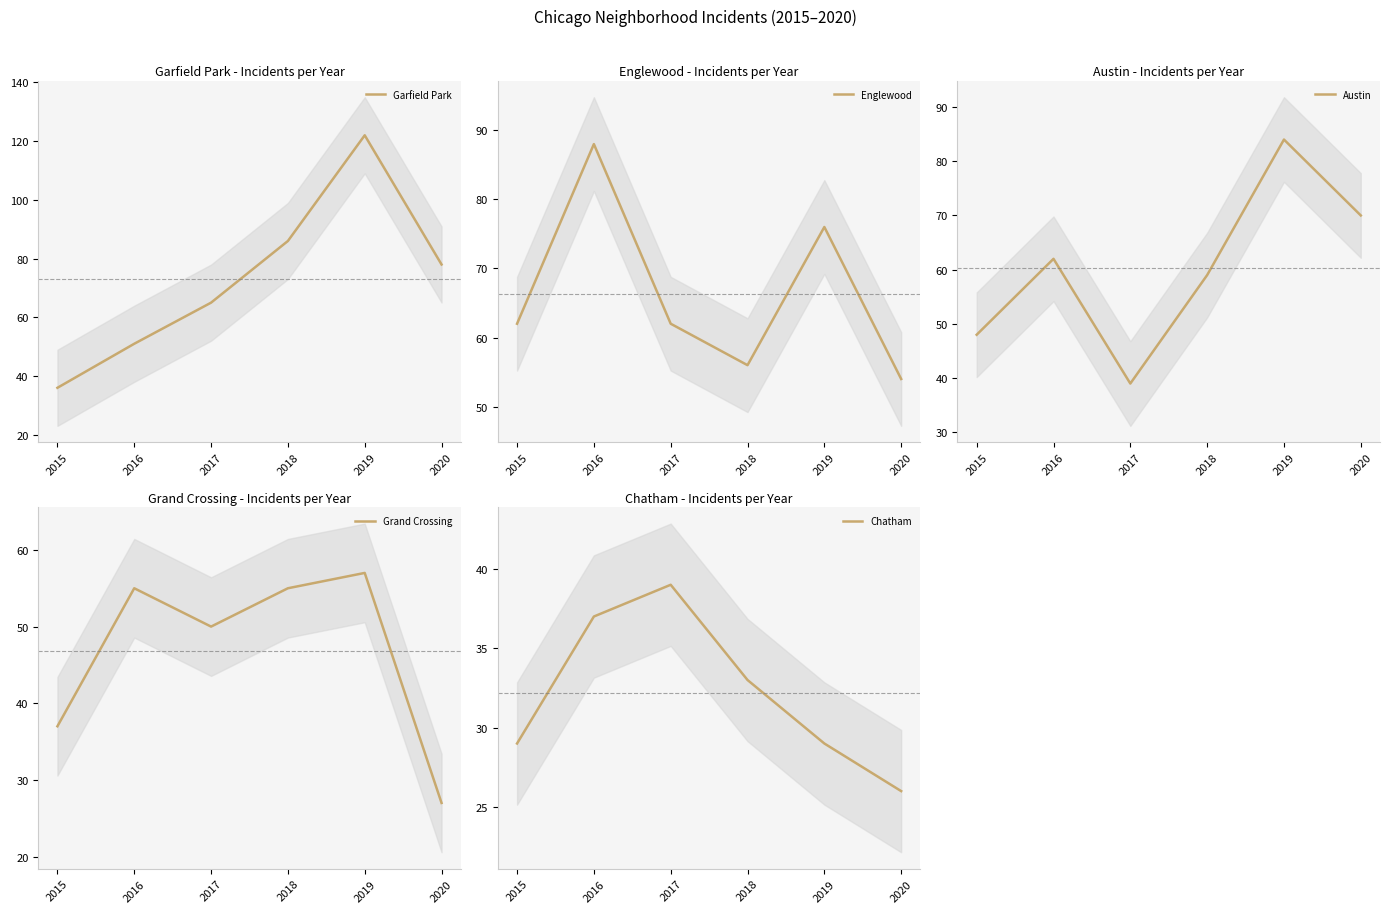

At which label does Garfield Park first exceed 78?

2018